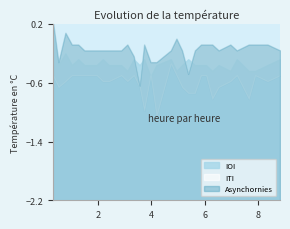

The ITI series shows 0.4 at 6. True or false?

False